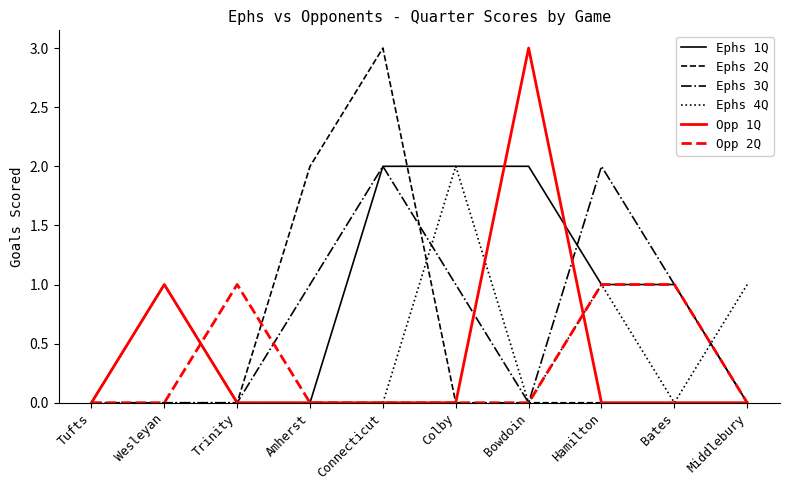

Where is the first local maximum for Opp 2Q?

Trinity